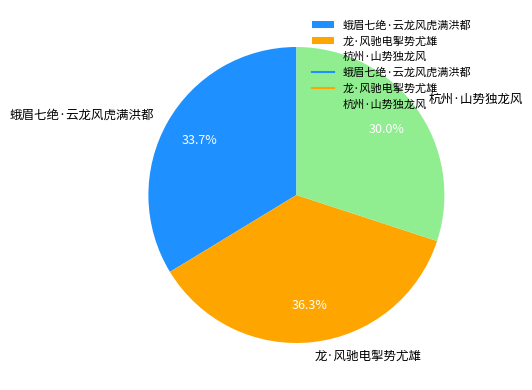

Rank the categories by value from lowest to highest.

杭州·山势独龙风, 蛾眉七绝·云龙风虎满洪都, 龙·风驰电掣势尤雄